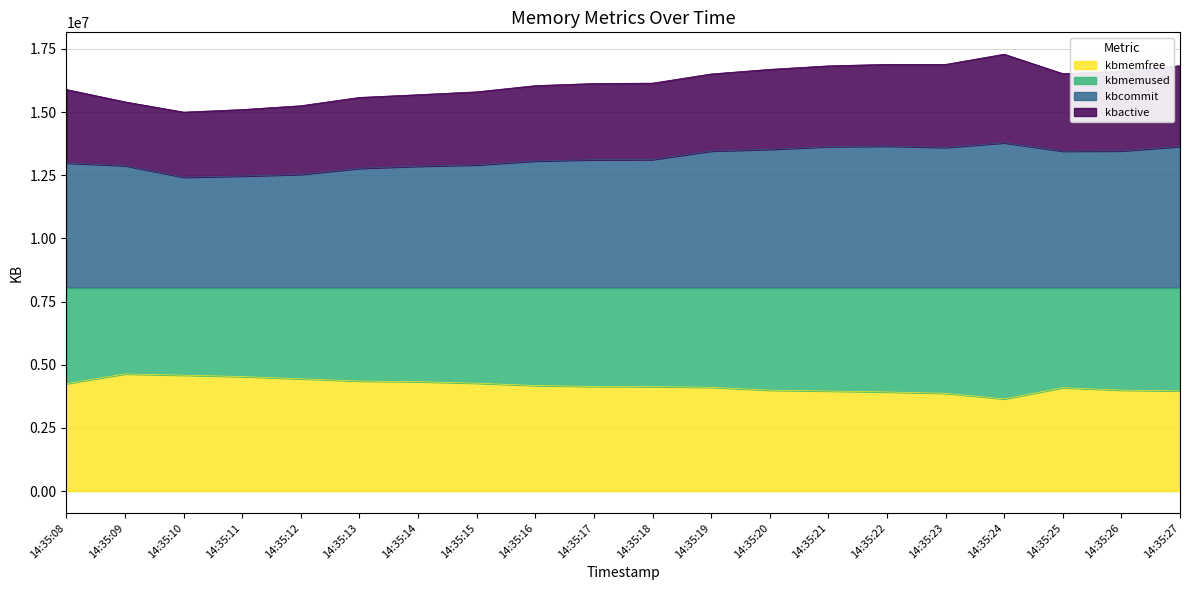

The value of kbcommit at 14:35:09 is 12878272. True or false?

True